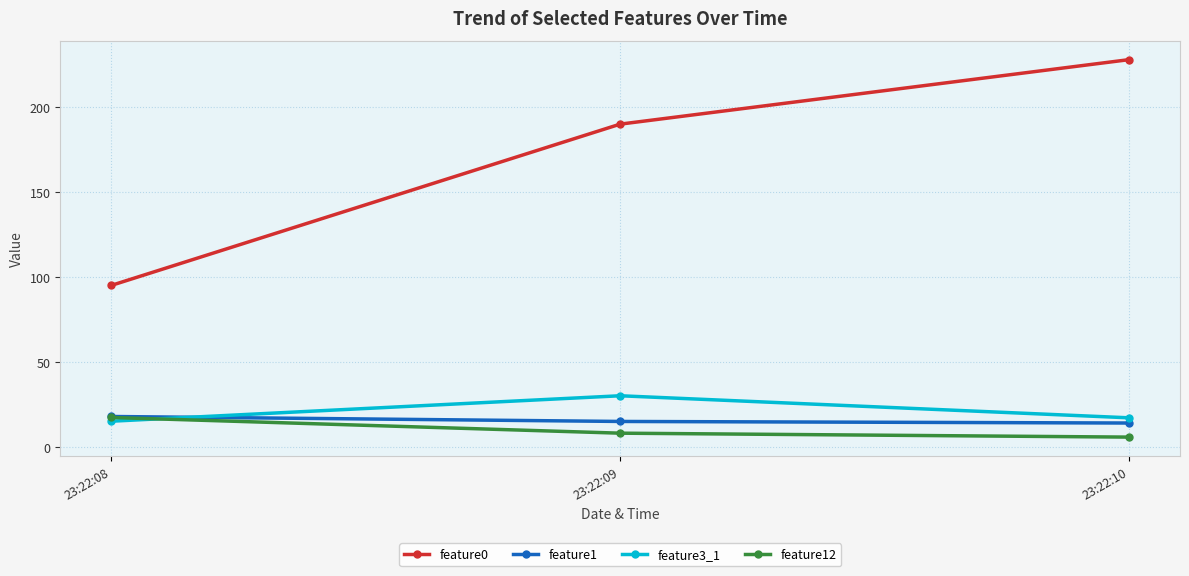

At which label does feature3_1 first exceed 17?

23:22:09